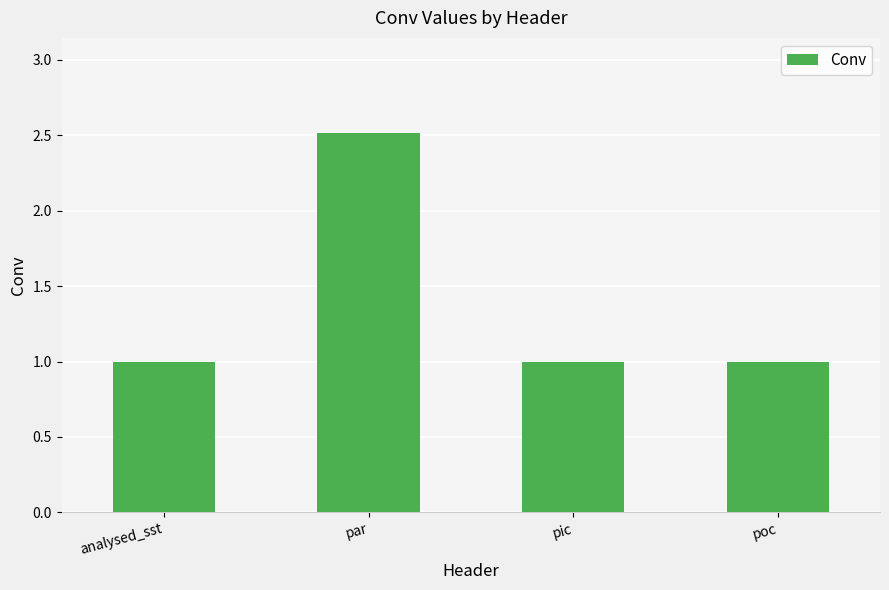

What is the maximum value shown in the chart?

2.5